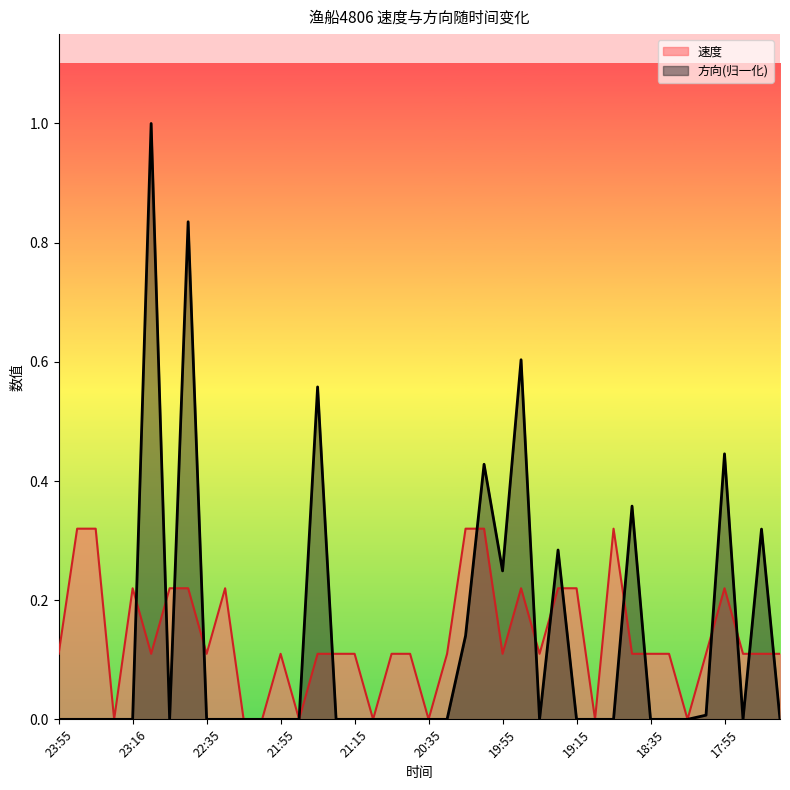

True or false: 速度 has more than 1 interior local peaks.

True